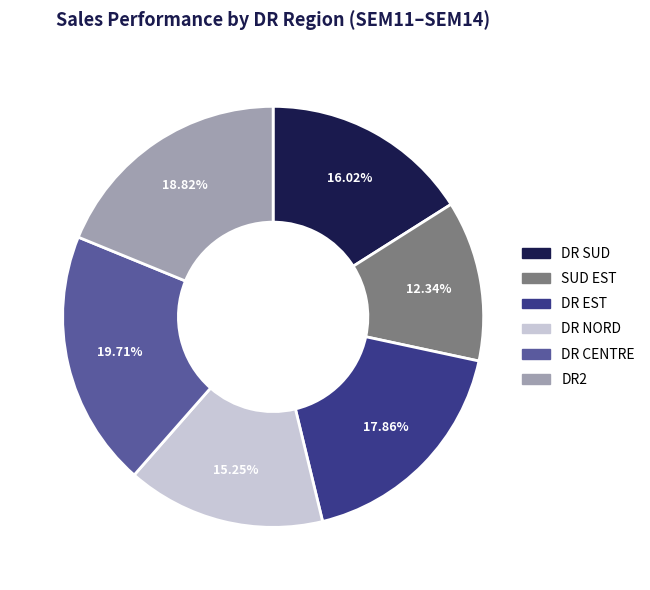

To the nearest percent, what is the combined percentage of SUD EST and DR EST?

30%